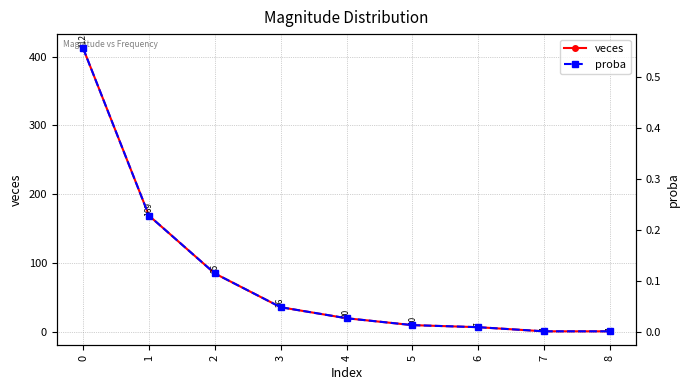

True or false: proba and veces intersect in this chart.

False